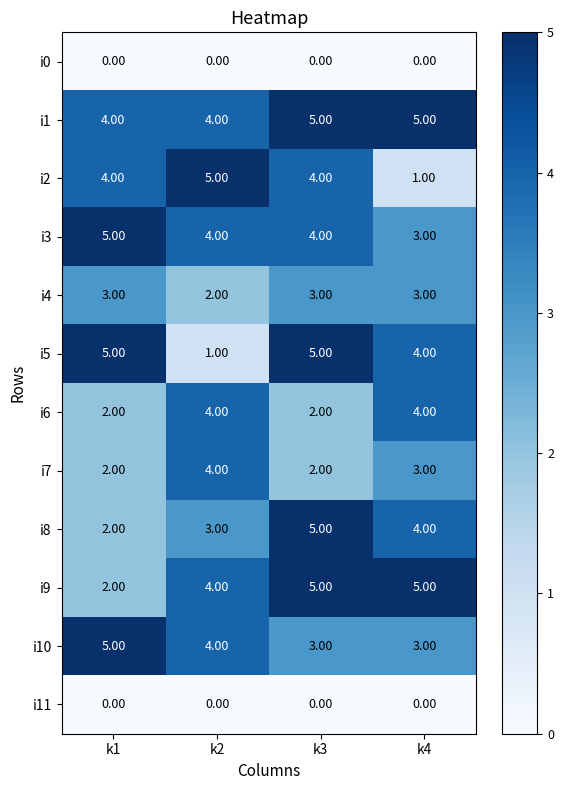

What is the greatest value displayed?

5